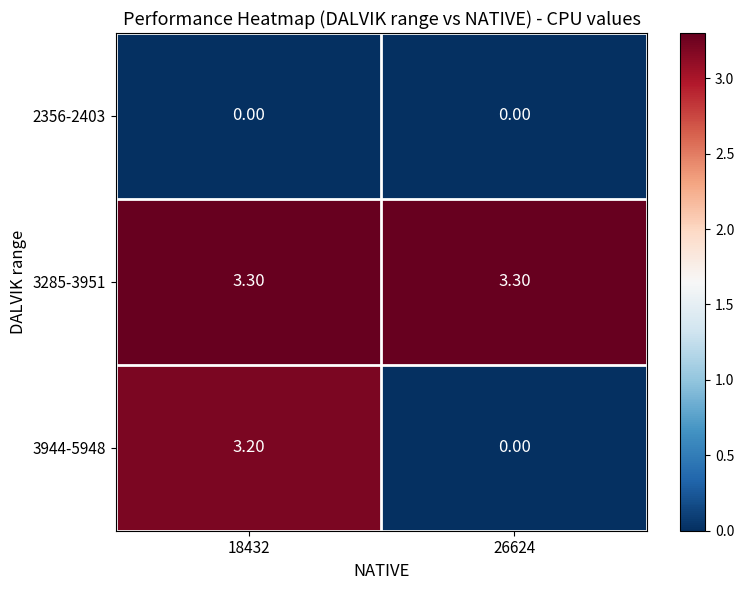

What is the sum of the 3285-3951 values at 26624 and 18432?

6.6